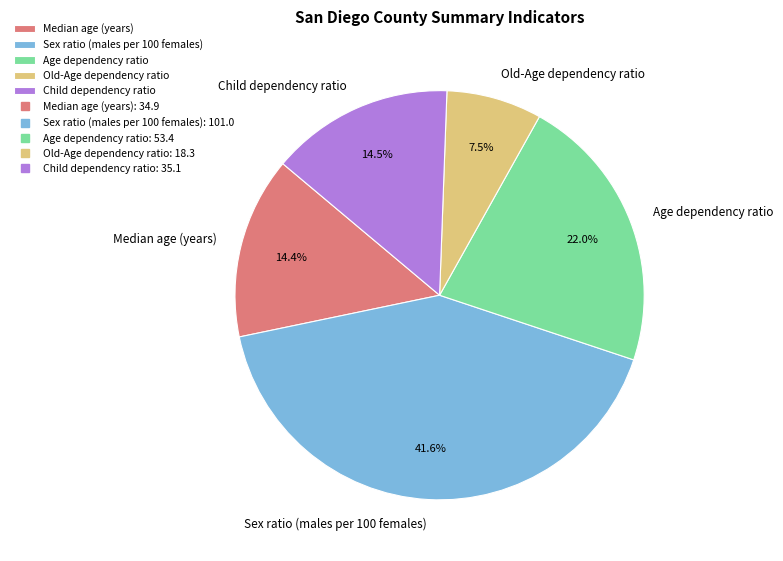

To the nearest percent, what is the average slice percentage?

20%